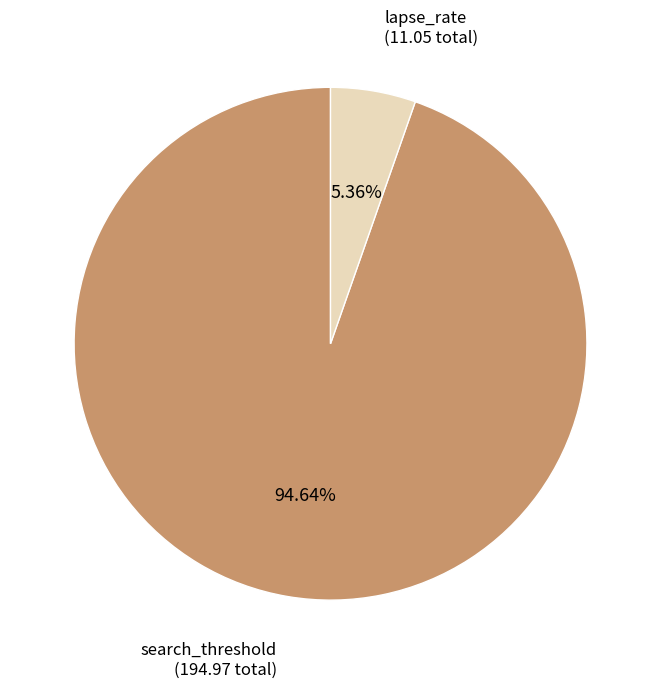

What is the largest slice in the pie chart?

search_threshold